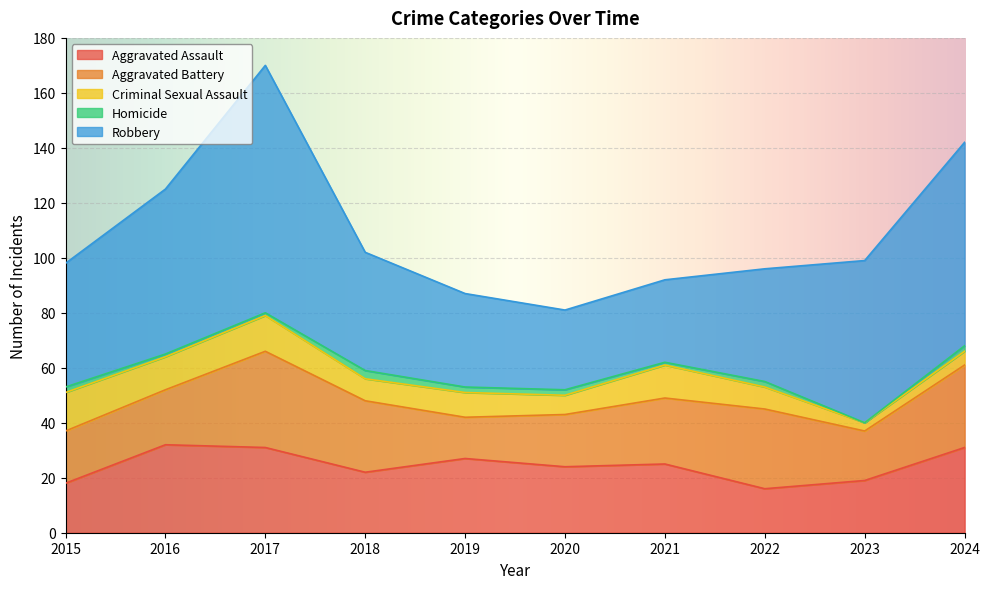

The Homicide series shows 2 at 2020. True or false?

True